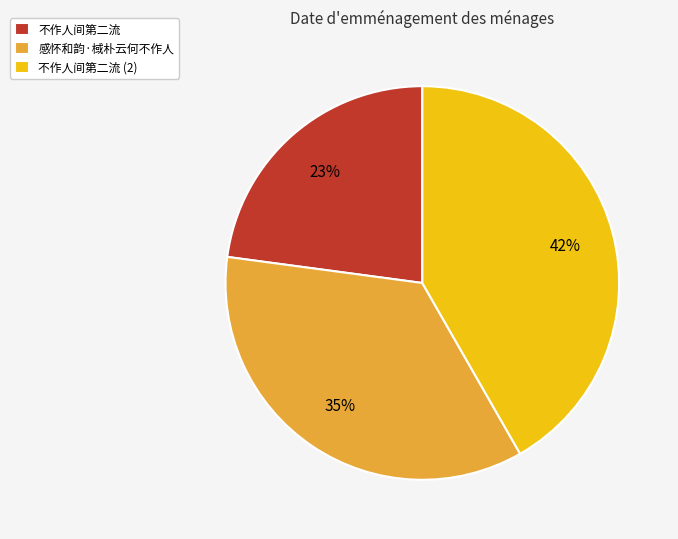

Which has a higher value, 不作人间第二流 (2) or 不作人间第二流?

不作人间第二流 (2)